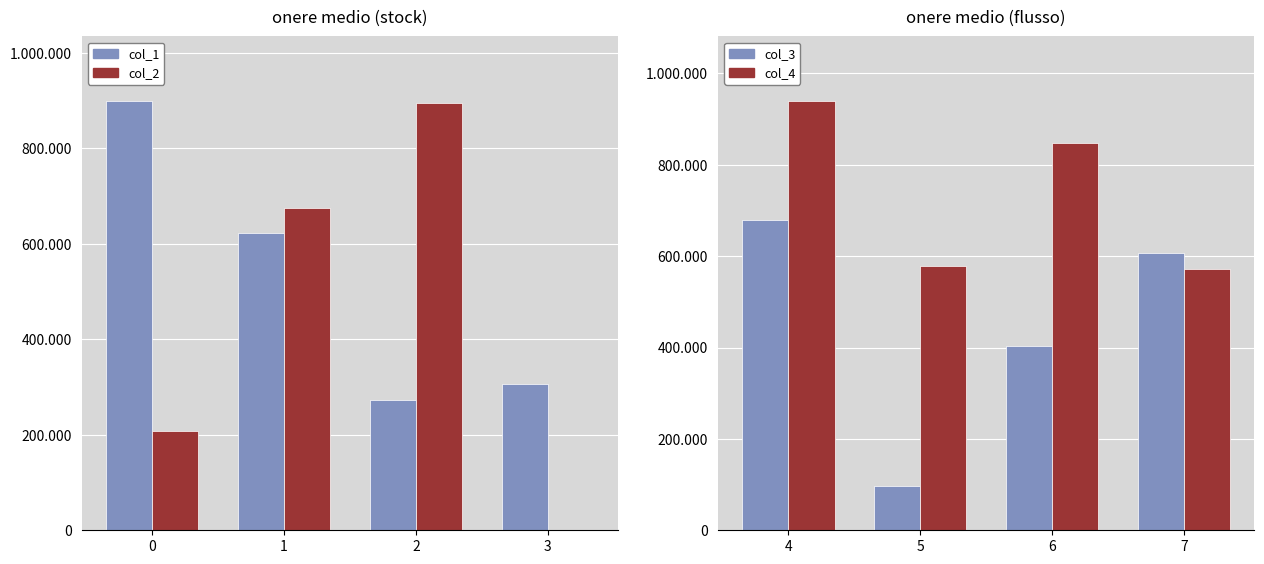

What are all the series names shown in the legend?

col_1, col_2, col_3, col_4